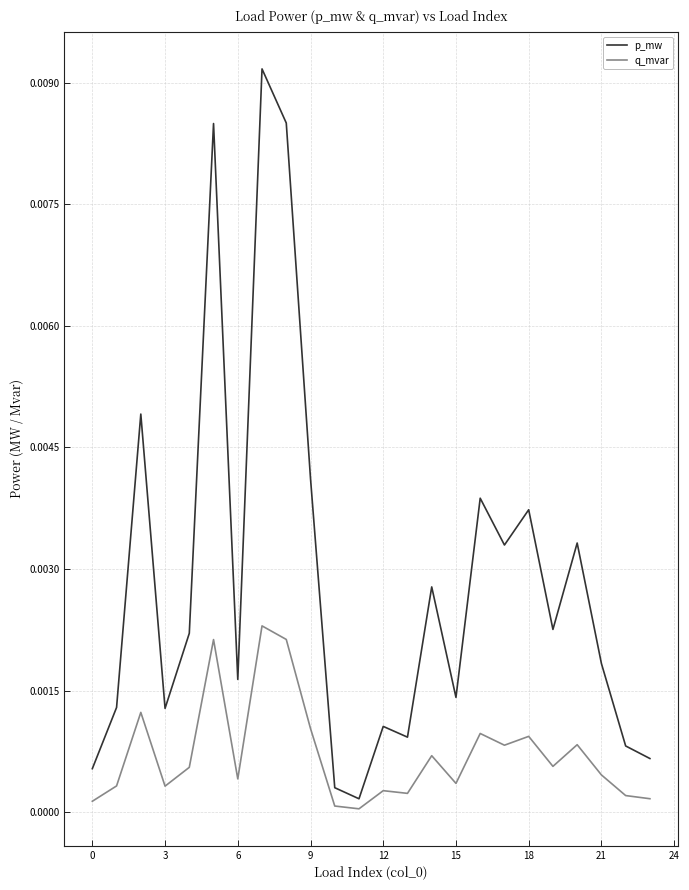

True or false: p_mw and q_mvar intersect in this chart.

False